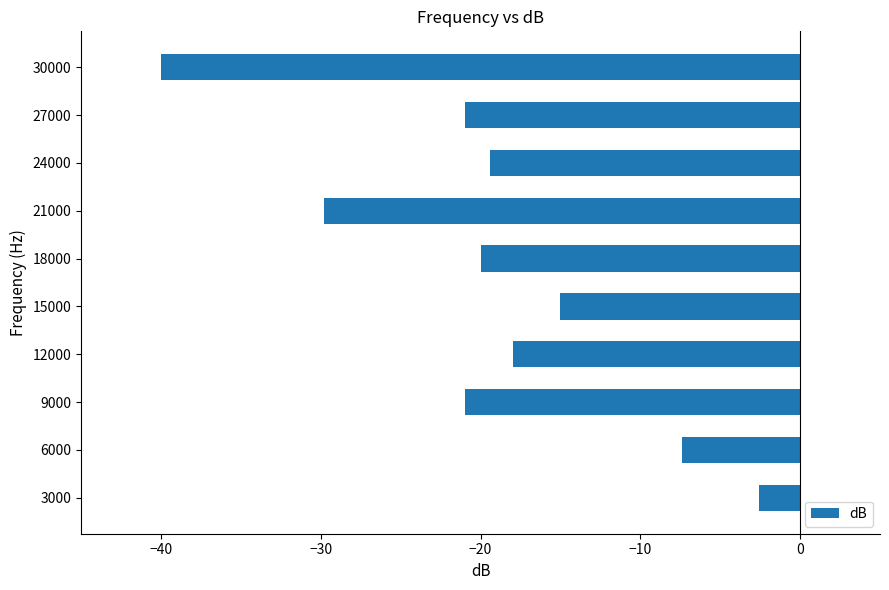

What is the minimum value shown in the chart?

-40.0